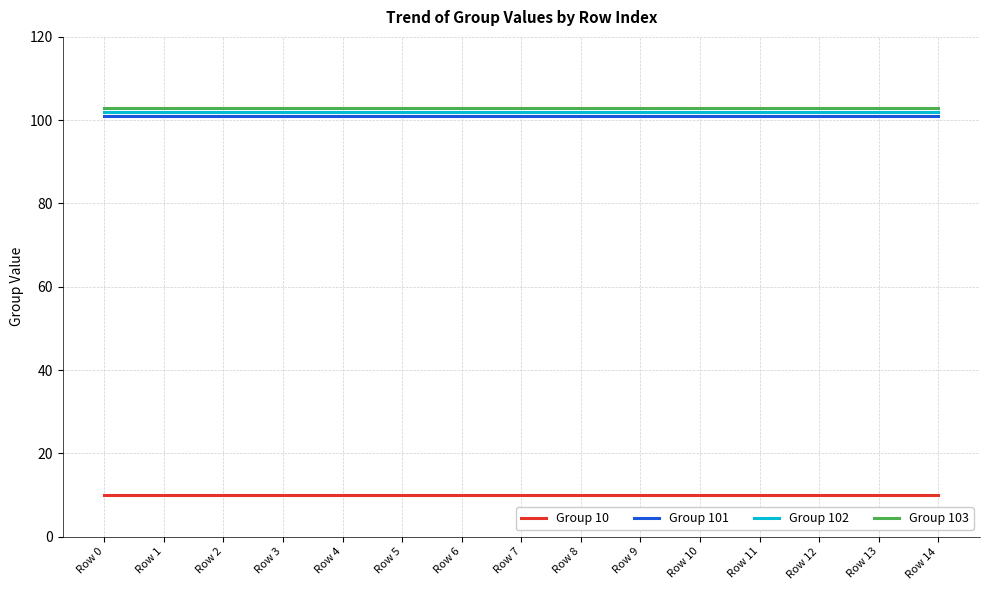

What is the spread (max minus min) of values at Row 0?

93